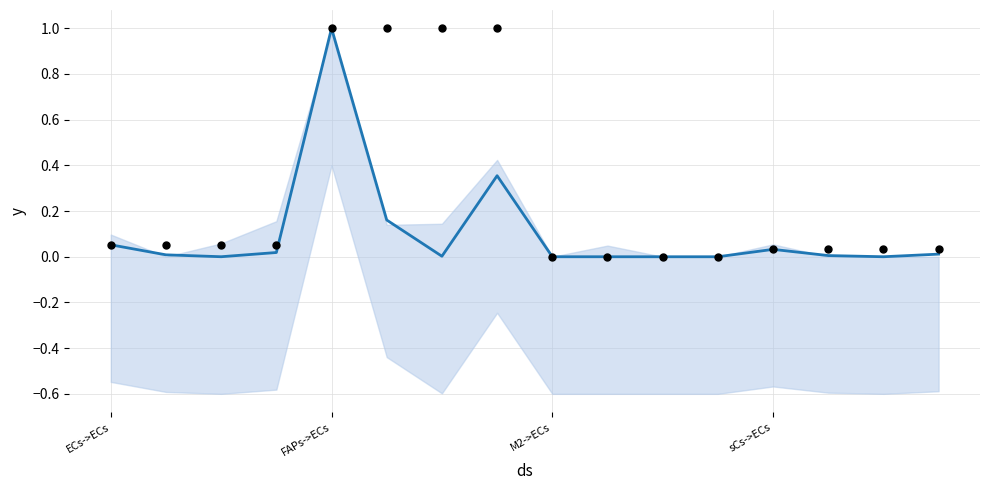

What is the total value across all series at sCs->ECs?

0.1